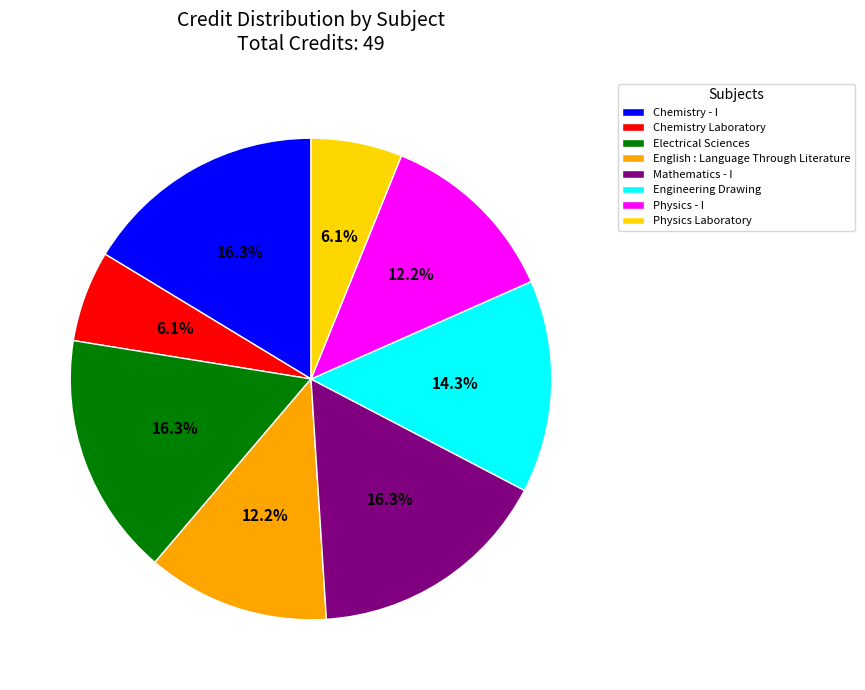

Is Engineering Drawing the majority of the pie?

No